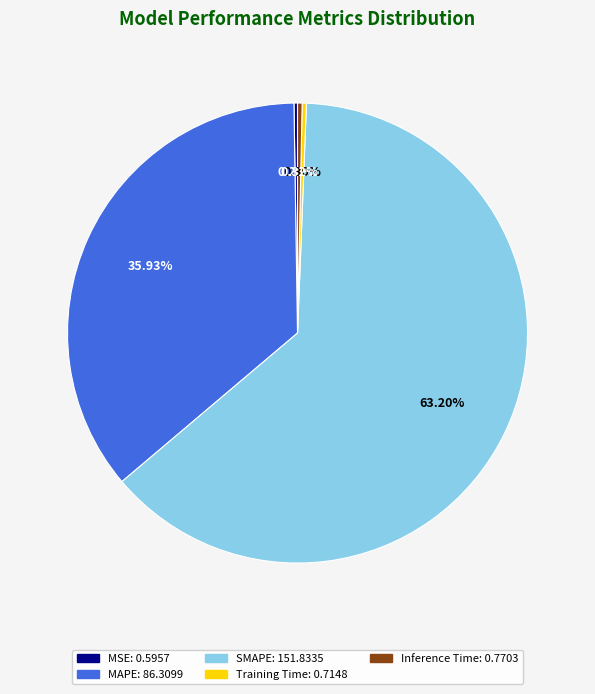

What is the largest slice in the pie chart?

SMAPE